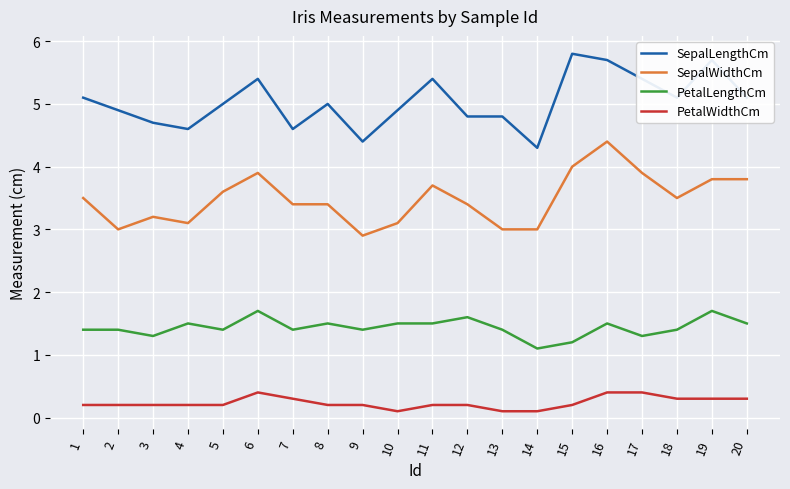

Where is the first local minimum for PetalLengthCm?

3